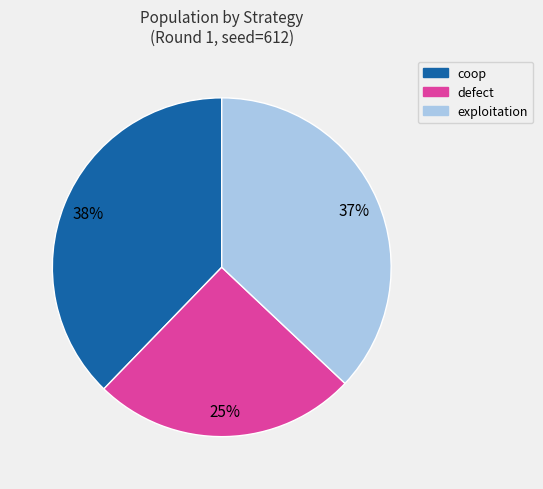

Between coop and defect, which is larger?

coop